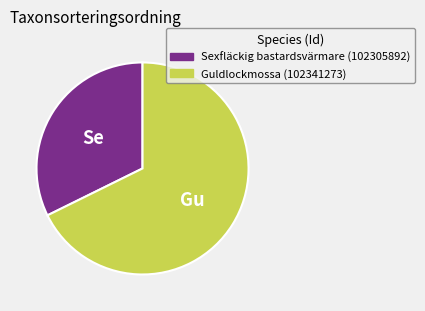

Which category has the smallest portion of the pie?

Sexfläckig bastardsvärmare (102305892)